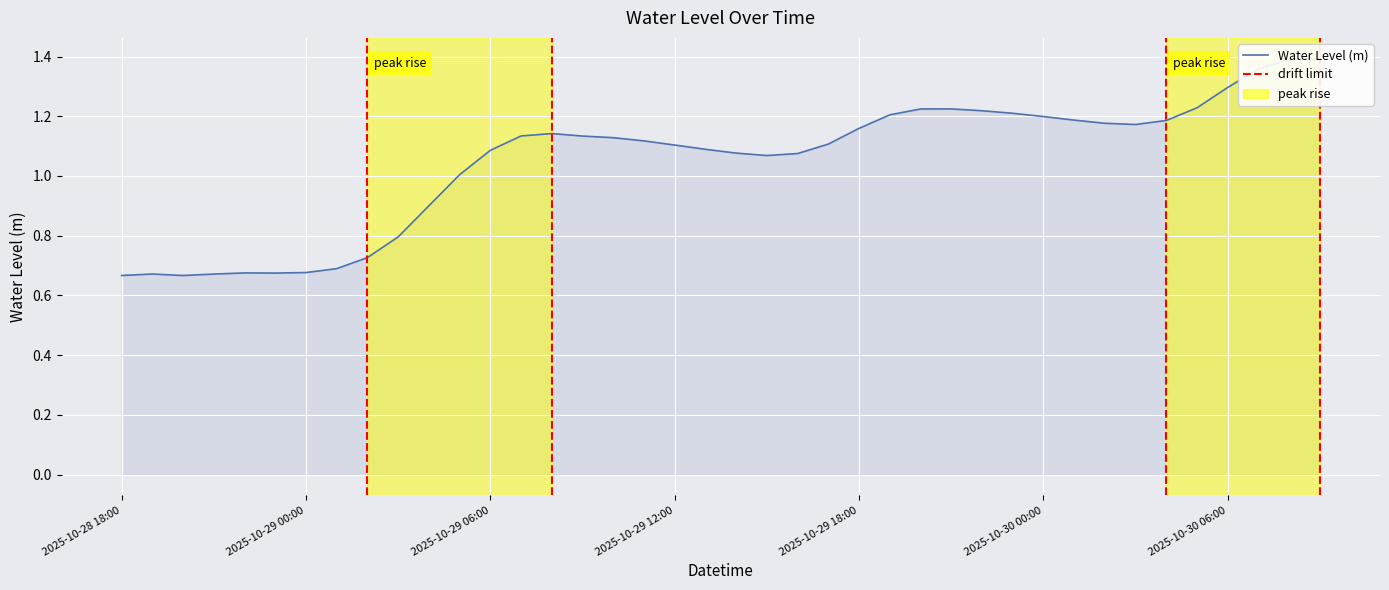

Rank the categories by value from lowest to highest.

2025-10-28 20:00, 2025-10-28 18:00, 2025-10-28 21:00, 2025-10-28 19:00, 2025-10-28 23:00, 2025-10-28 22:00, 2025-10-29 00:00, 2025-10-29 01:00, 2025-10-29 02:00, 2025-10-29 03:00, 2025-10-29 04:00, 2025-10-29 05:00, 2025-10-29 15:00, 2025-10-29 16:00, 2025-10-29 14:00, 2025-10-29 06:00, 2025-10-29 13:00, 2025-10-29 12:00, 2025-10-29 17:00, 2025-10-29 11:00, 2025-10-29 10:00, 2025-10-29 09:00, 2025-10-29 07:00, 2025-10-29 08:00, 2025-10-29 18:00, 2025-10-30 03:00, 2025-10-30 02:00, 2025-10-30 04:00, 2025-10-30 01:00, 2025-10-30 00:00, 2025-10-29 19:00, 2025-10-29 23:00, 2025-10-29 22:00, 2025-10-29 20:00, 2025-10-29 21:00, 2025-10-30 05:00, 2025-10-30 06:00, 2025-10-30 07:00, 2025-10-30 08:00, 2025-10-30 09:00